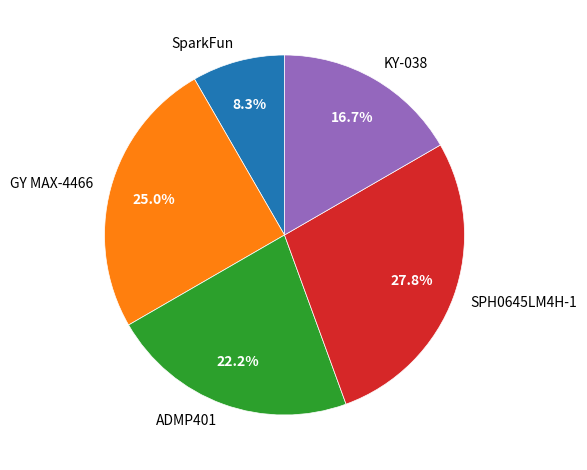

Is it true that GY MAX-4466 is 25% of the pie?

True